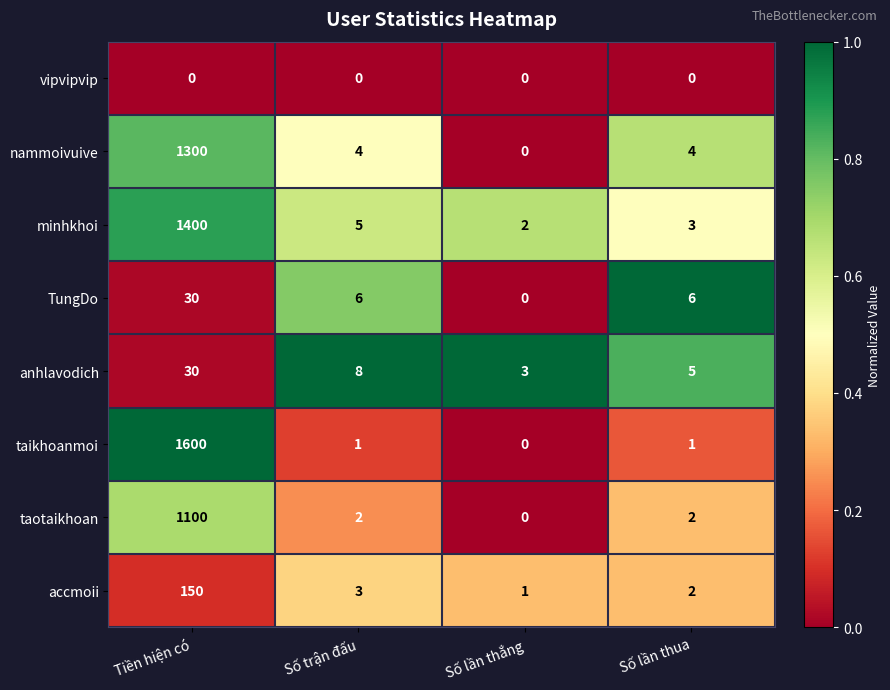

What is the sum of the accmoii values at Số lần thua and Số lần thắng?

3